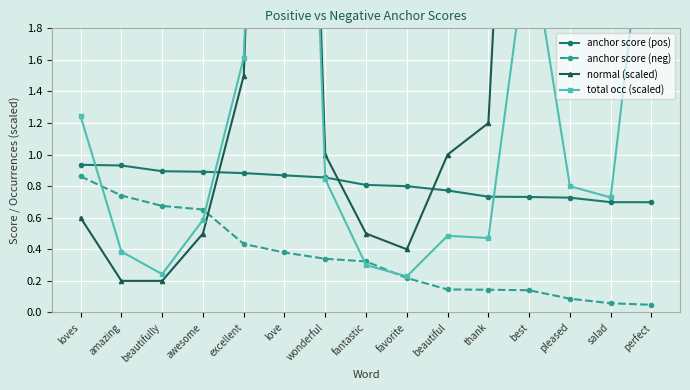

Is this an area chart (filled region under the line)?

No